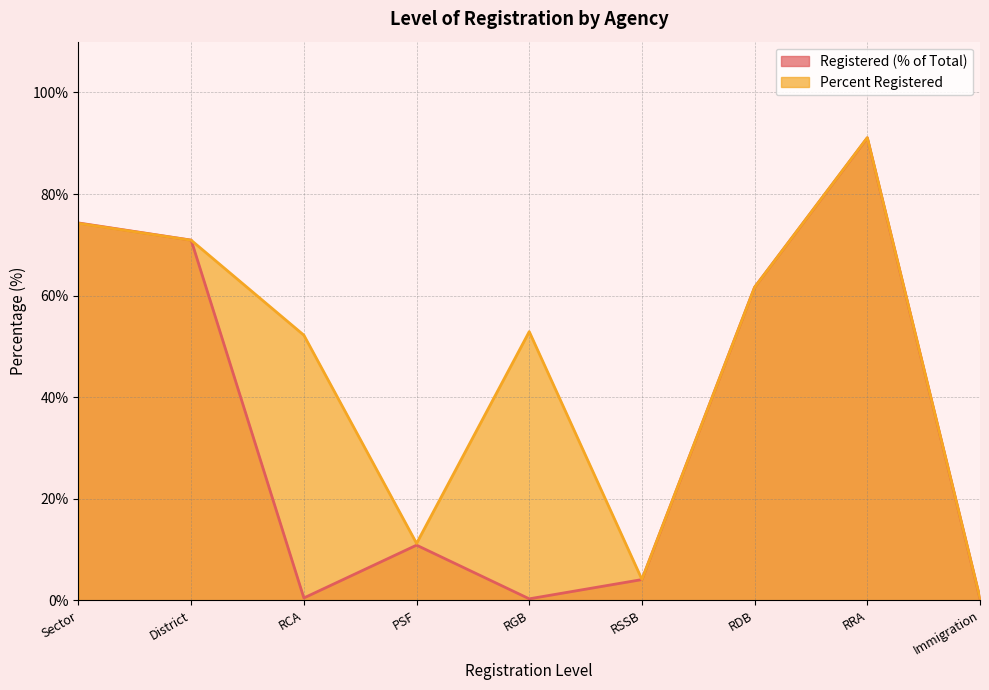

Between RGB and PSF, which is larger?

PSF